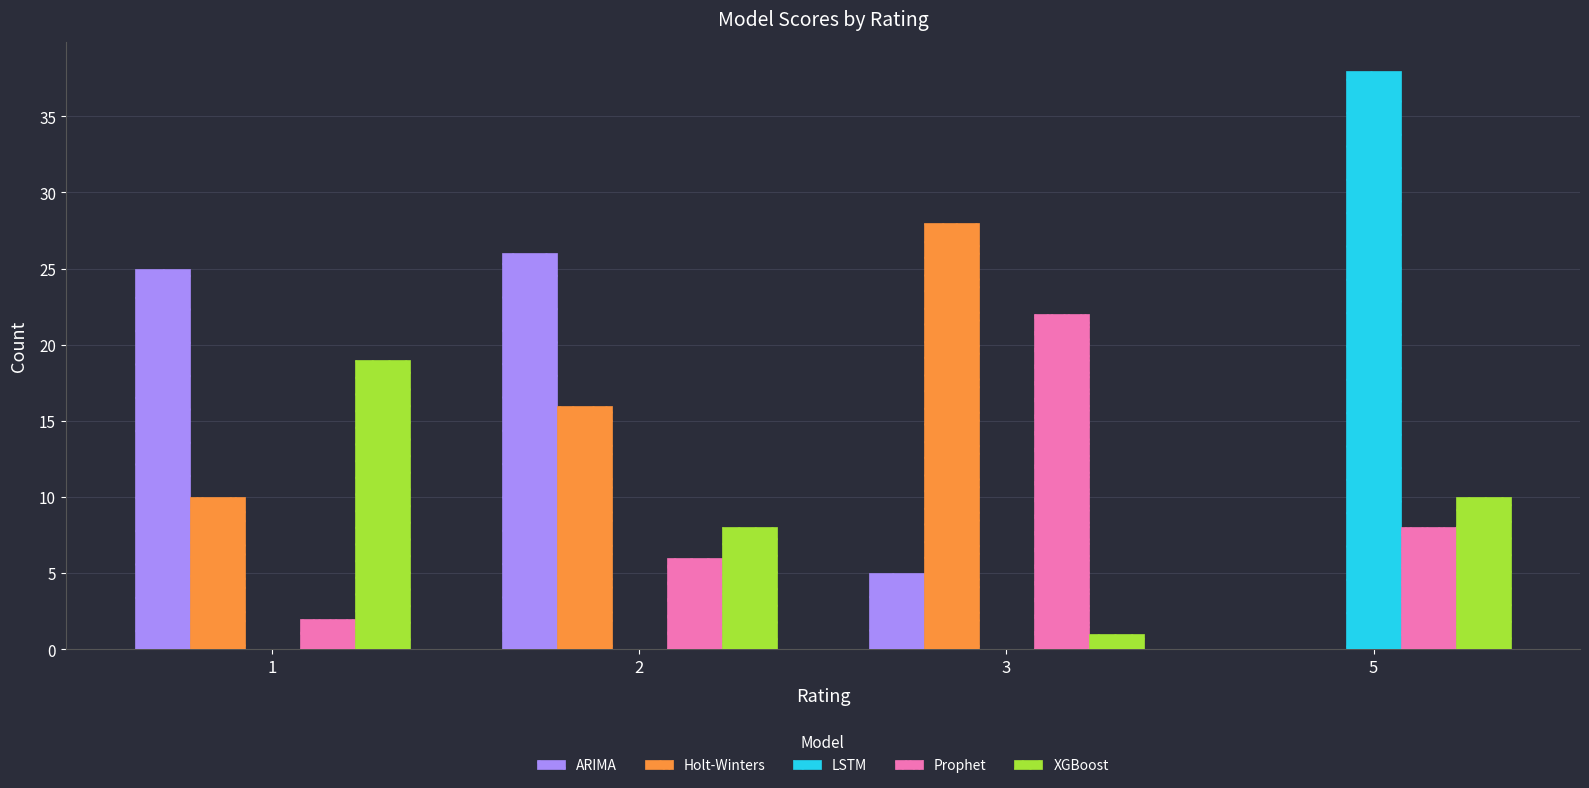

Reading left to right, extract all data points from this chart.

ARIMA: 1=25	2=26	3=5	5=0
Holt-Winters: 1=10	2=16	3=28	5=0
LSTM: 1=0	2=0	3=0	5=38
Prophet: 1=2	2=6	3=22	5=8
XGBoost: 1=19	2=8	3=1	5=10